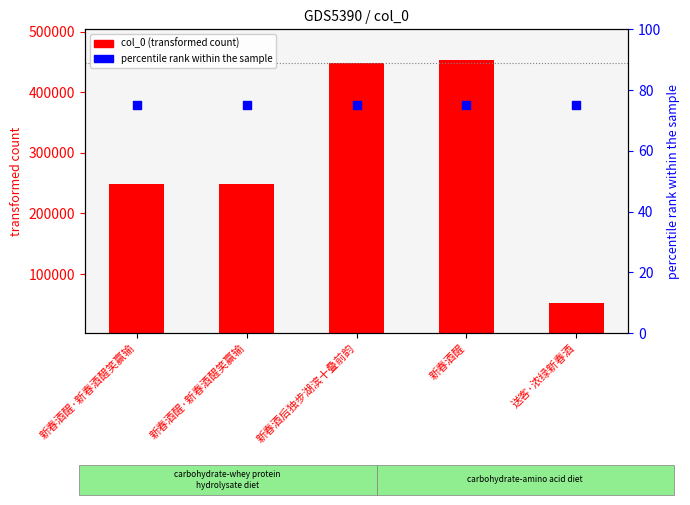

Which series has the widest spread of Y values?

col_0